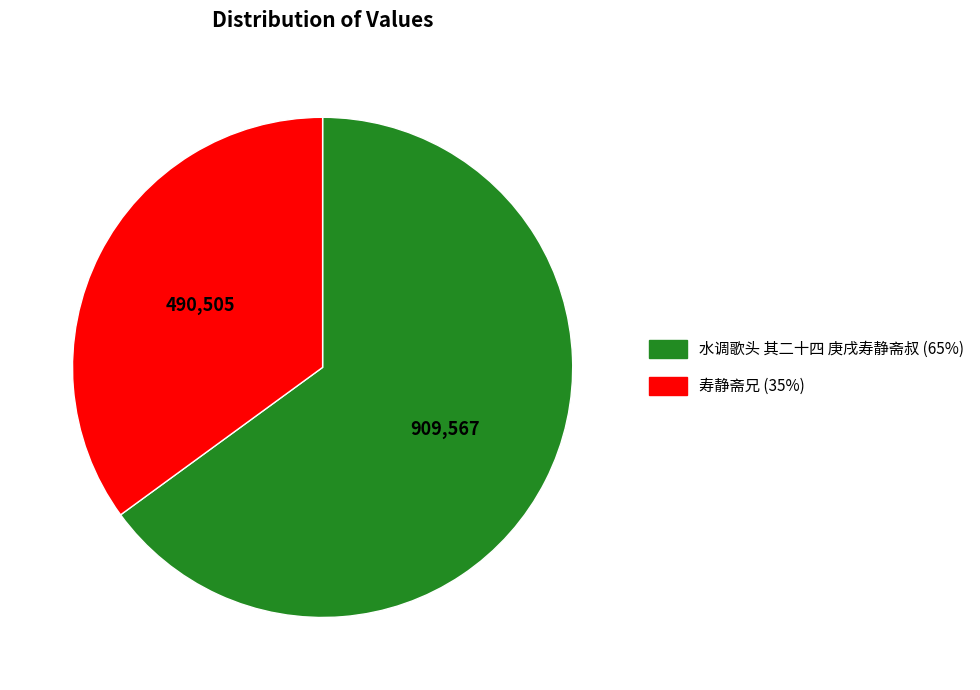

Combined, do 水调歌头 其二十四 庚戌寿静斋叔 and 寿静斋兄 account for over 50%?

Yes